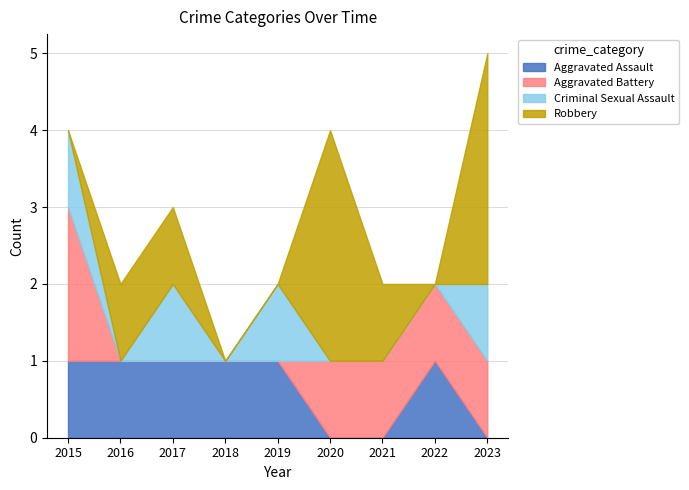

After their last crossing, which series has the higher values: Robbery or Aggravated Assault?

Robbery